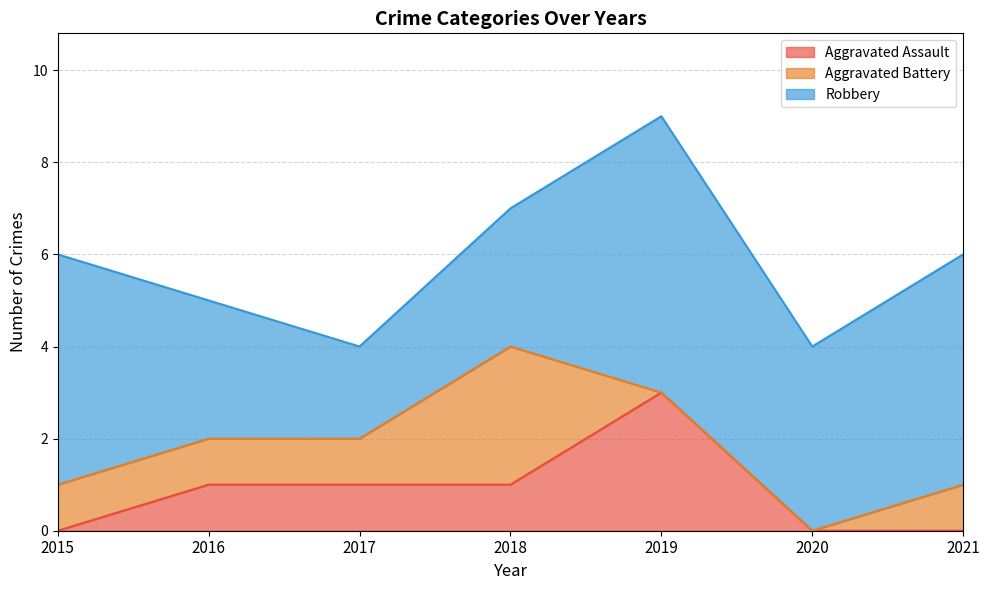

True or false: Robbery has more than 0 interior local peaks.

True